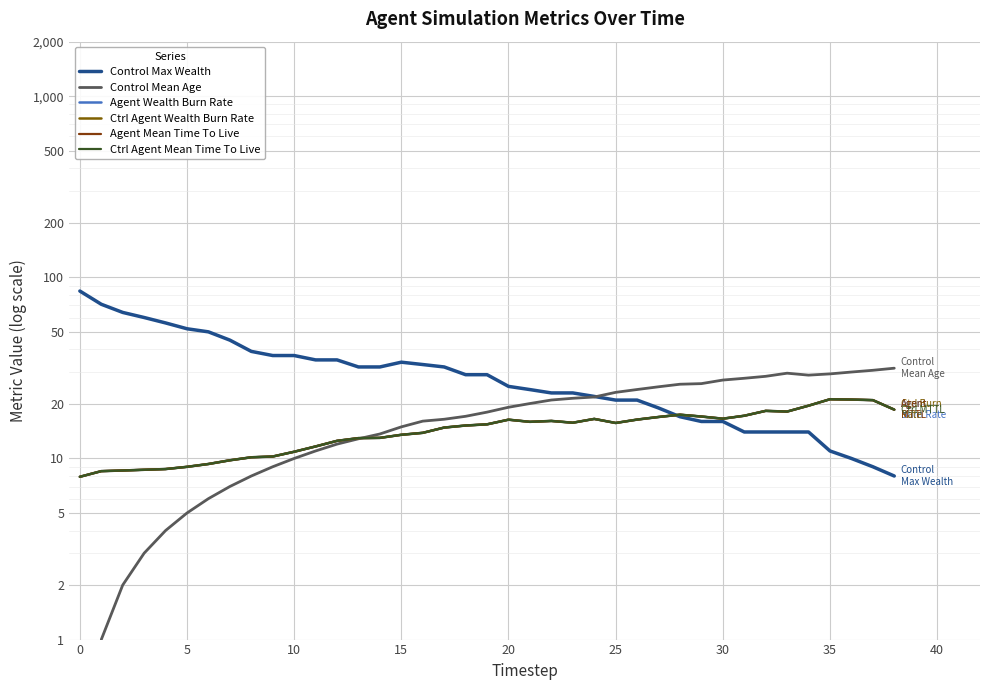

How many data points in Ctrl Agent Wealth Burn Rate are less than 15?

18